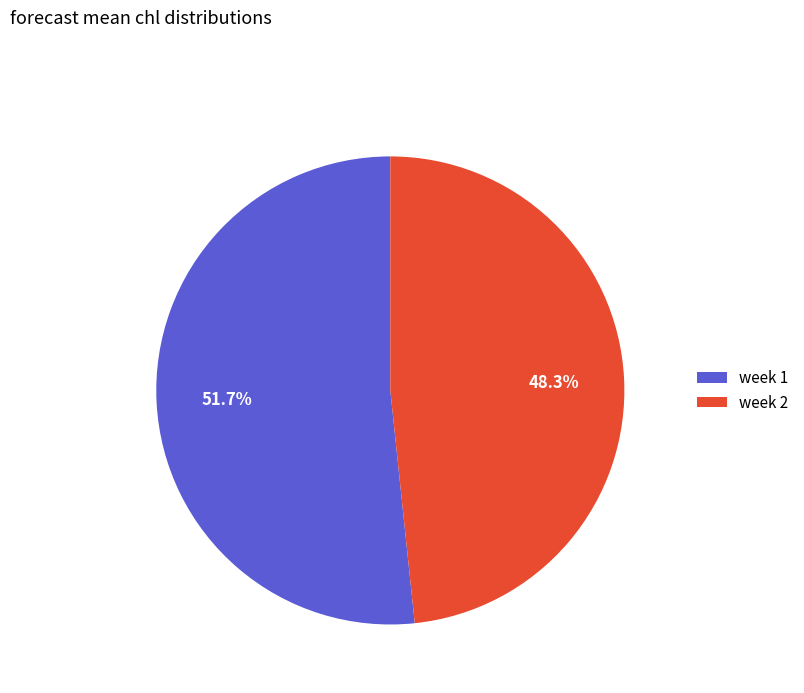

Which slice is the smallest?

week 2